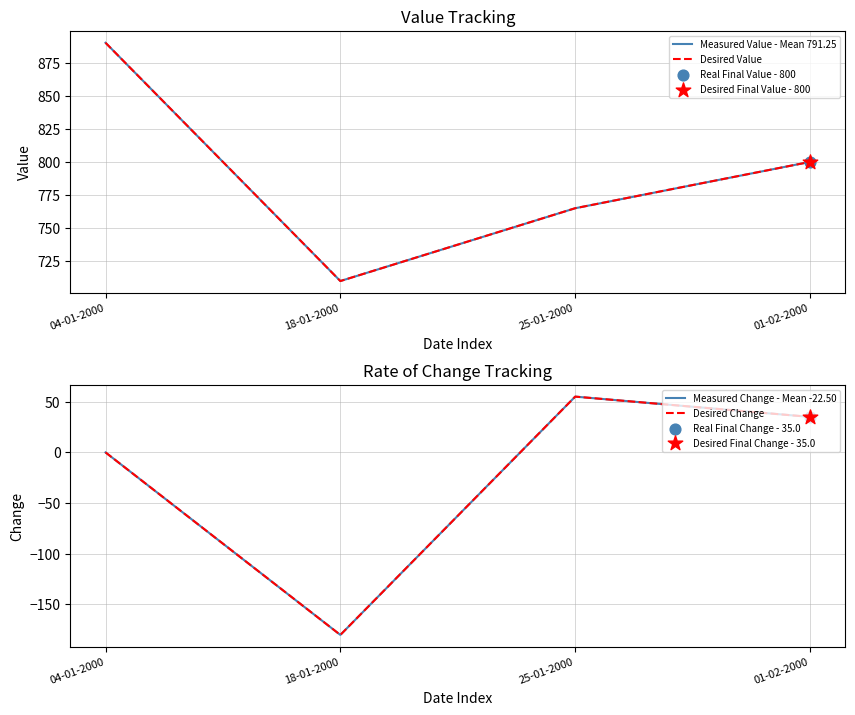

Which series reaches the maximum Y coordinate?

Measured Value - Mean 791.25